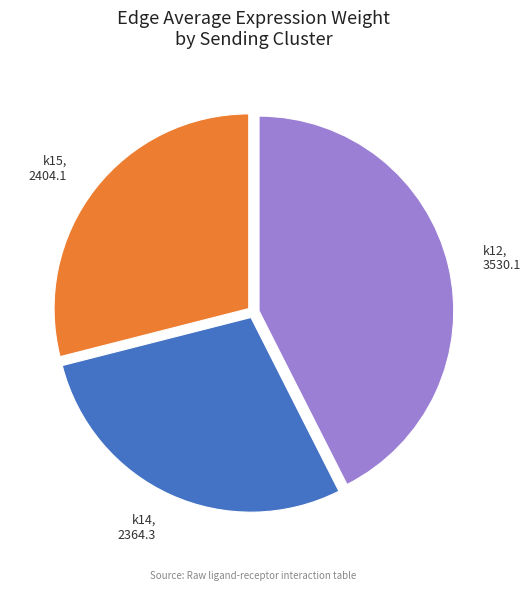

Is there a majority slice in this chart?

No